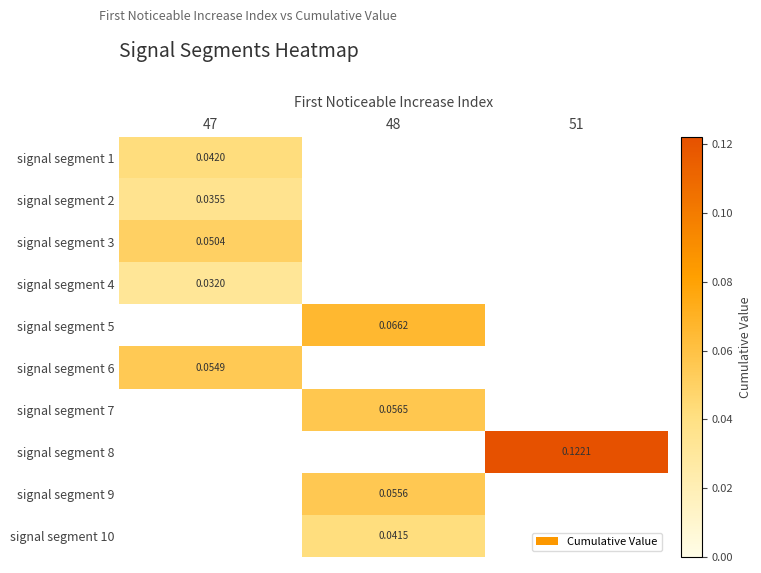

Is the value of signal segment 1 at 48 greater than the value of signal segment 3 at 47?

No